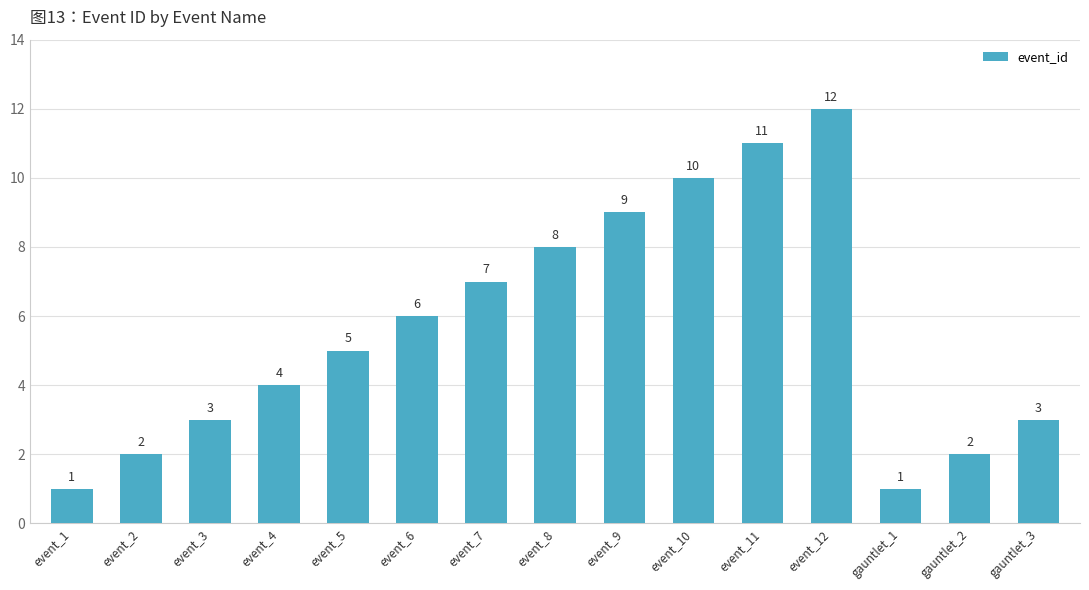

What is the ratio of the value at event_7 to the value at event_8?

0.9